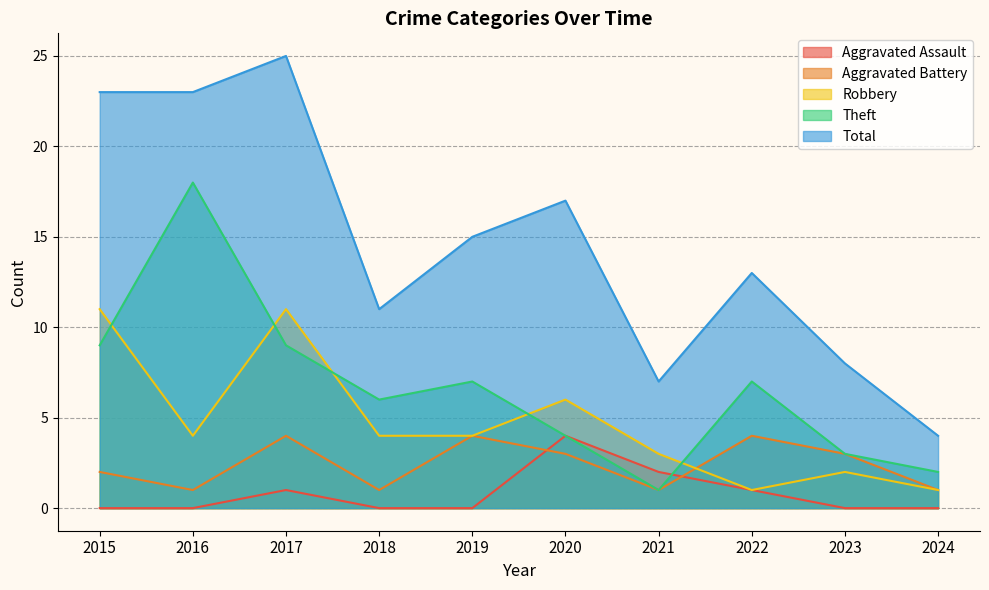

At which category does Total reach its first local peak?

2017